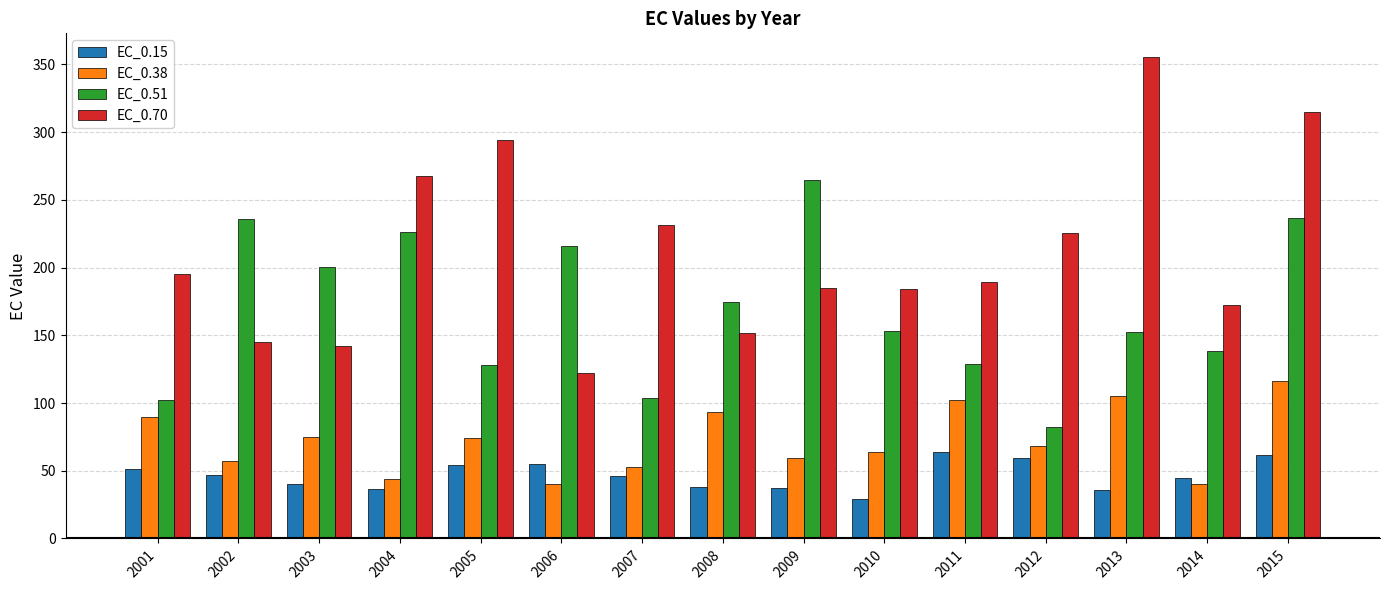

What is the difference between the EC_0.38 values at 2009 and 2004?

14.9